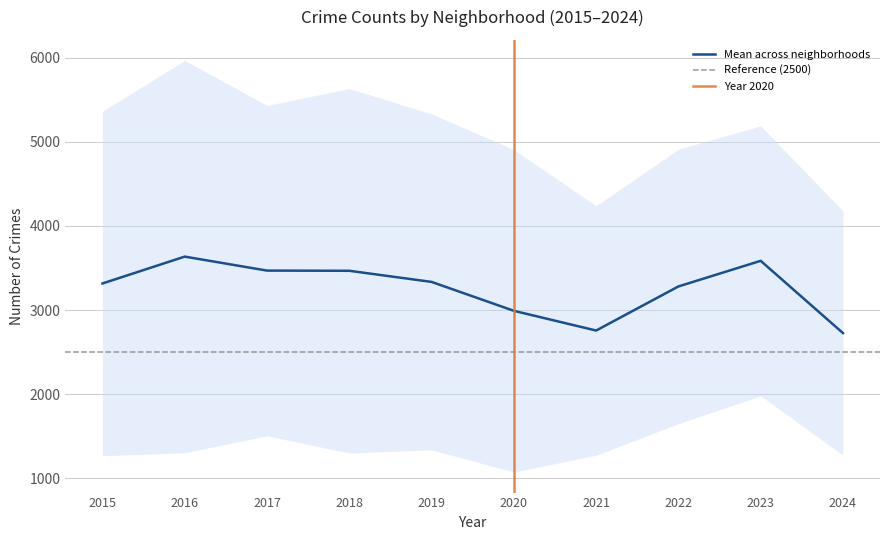

What is the minimum value for Mean across neighborhoods?

2727.0